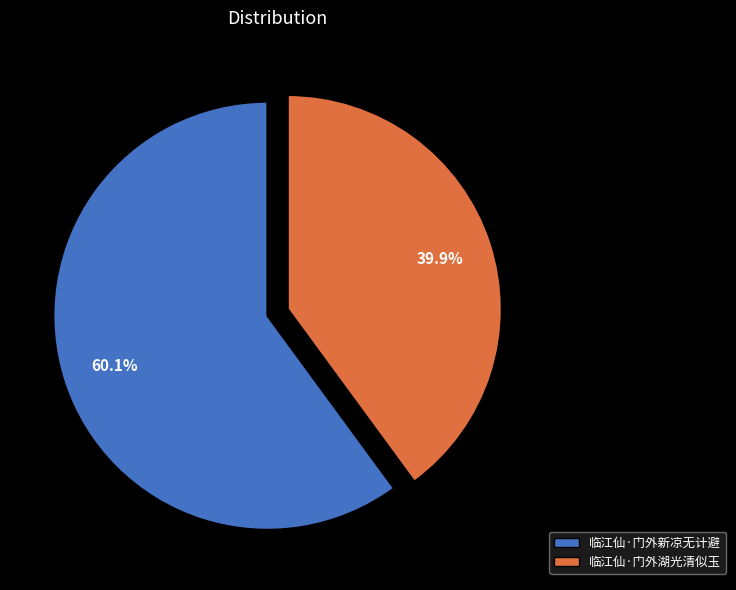

What is the ratio of the value at 临江仙·门外湖光清似玉 to the value at 临江仙·门外新凉无计避?

0.7